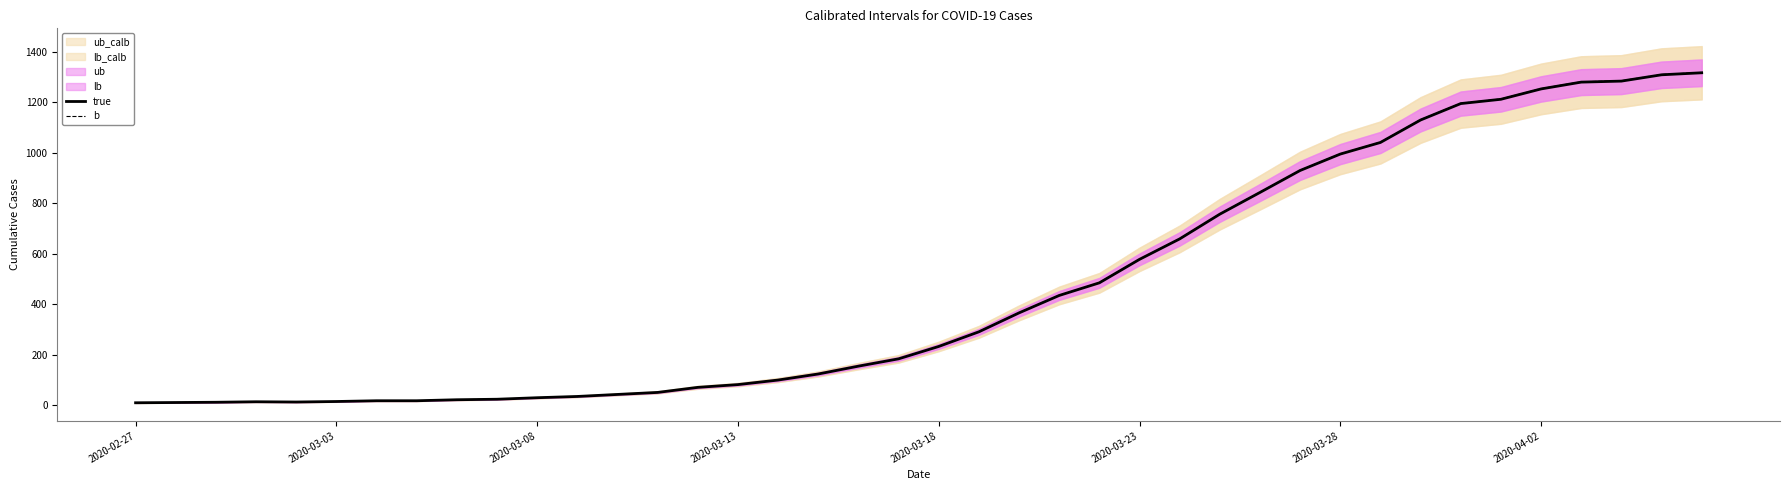

What is the maximum value for b?

1318.3